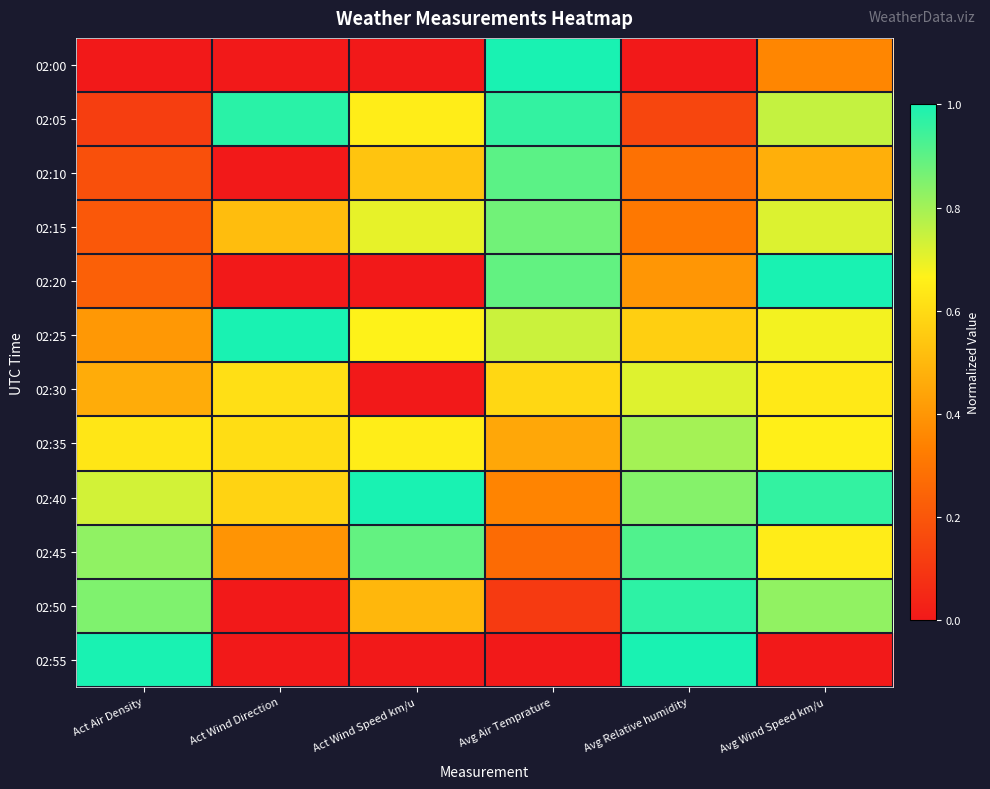

Reading left to right, list all the values displayed in this chart.

02:00: Act Air Density=0.0	Act Wind Direction=0.0	Act Wind Speed km/u=0.0	Avg Air Temprature=1.0	Avg Relative humidity=0.0	Avg Wind Speed km/u=0.4
02:05: Act Air Density=0.1	Act Wind Direction=1.0	Act Wind Speed km/u=0.7	Avg Air Temprature=1.0	Avg Relative humidity=0.1	Avg Wind Speed km/u=0.8
02:10: Act Air Density=0.2	Act Wind Direction=0.0	Act Wind Speed km/u=0.5	Avg Air Temprature=0.9	Avg Relative humidity=0.3	Avg Wind Speed km/u=0.5
02:15: Act Air Density=0.2	Act Wind Direction=0.5	Act Wind Speed km/u=0.7	Avg Air Temprature=0.9	Avg Relative humidity=0.3	Avg Wind Speed km/u=0.7
02:20: Act Air Density=0.2	Act Wind Direction=0.0	Act Wind Speed km/u=0.0	Avg Air Temprature=0.9	Avg Relative humidity=0.4	Avg Wind Speed km/u=1.0
02:25: Act Air Density=0.4	Act Wind Direction=1.0	Act Wind Speed km/u=0.7	Avg Air Temprature=0.7	Avg Relative humidity=0.6	Avg Wind Speed km/u=0.7
02:30: Act Air Density=0.5	Act Wind Direction=0.6	Act Wind Speed km/u=0.0	Avg Air Temprature=0.6	Avg Relative humidity=0.7	Avg Wind Speed km/u=0.6
02:35: Act Air Density=0.6	Act Wind Direction=0.6	Act Wind Speed km/u=0.7	Avg Air Temprature=0.4	Avg Relative humidity=0.8	Avg Wind Speed km/u=0.7
02:40: Act Air Density=0.7	Act Wind Direction=0.6	Act Wind Speed km/u=1.0	Avg Air Temprature=0.3	Avg Relative humidity=0.8	Avg Wind Speed km/u=1.0
02:45: Act Air Density=0.8	Act Wind Direction=0.4	Act Wind Speed km/u=0.9	Avg Air Temprature=0.3	Avg Relative humidity=0.9	Avg Wind Speed km/u=0.7
02:50: Act Air Density=0.9	Act Wind Direction=0.0	Act Wind Speed km/u=0.5	Avg Air Temprature=0.1	Avg Relative humidity=1.0	Avg Wind Speed km/u=0.8
02:55: Act Air Density=1.0	Act Wind Direction=0.0	Act Wind Speed km/u=0.0	Avg Air Temprature=0.0	Avg Relative humidity=1.0	Avg Wind Speed km/u=0.0